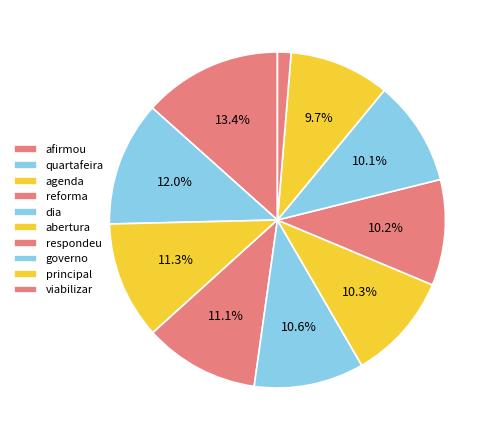

Which category has the smallest portion of the pie?

viabilizar